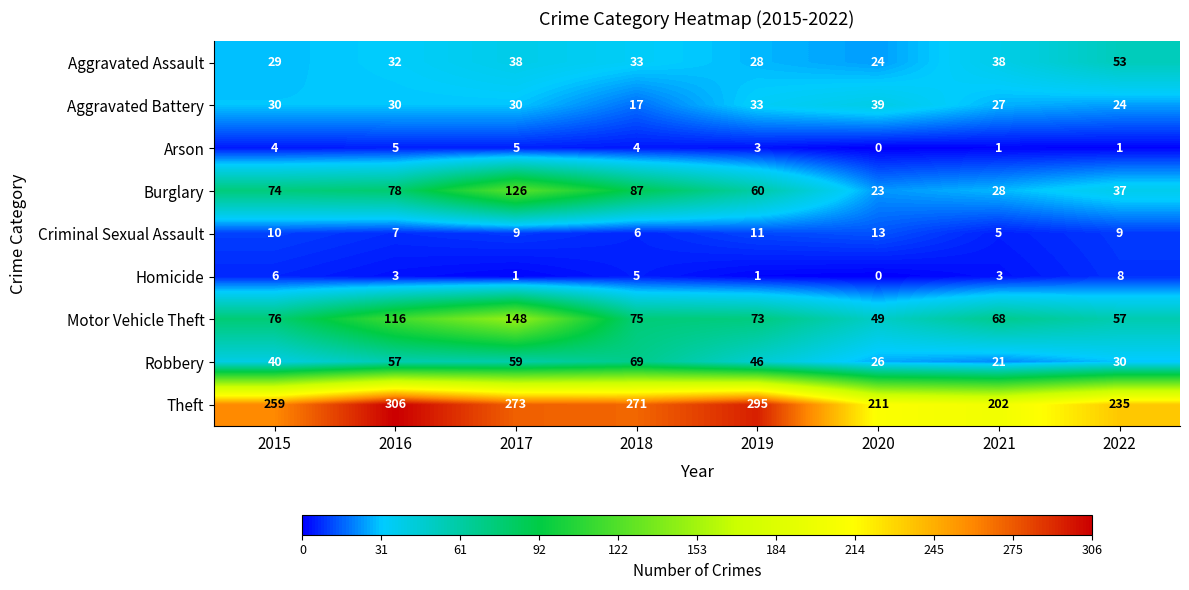

How many categories are shown in the chart?

8